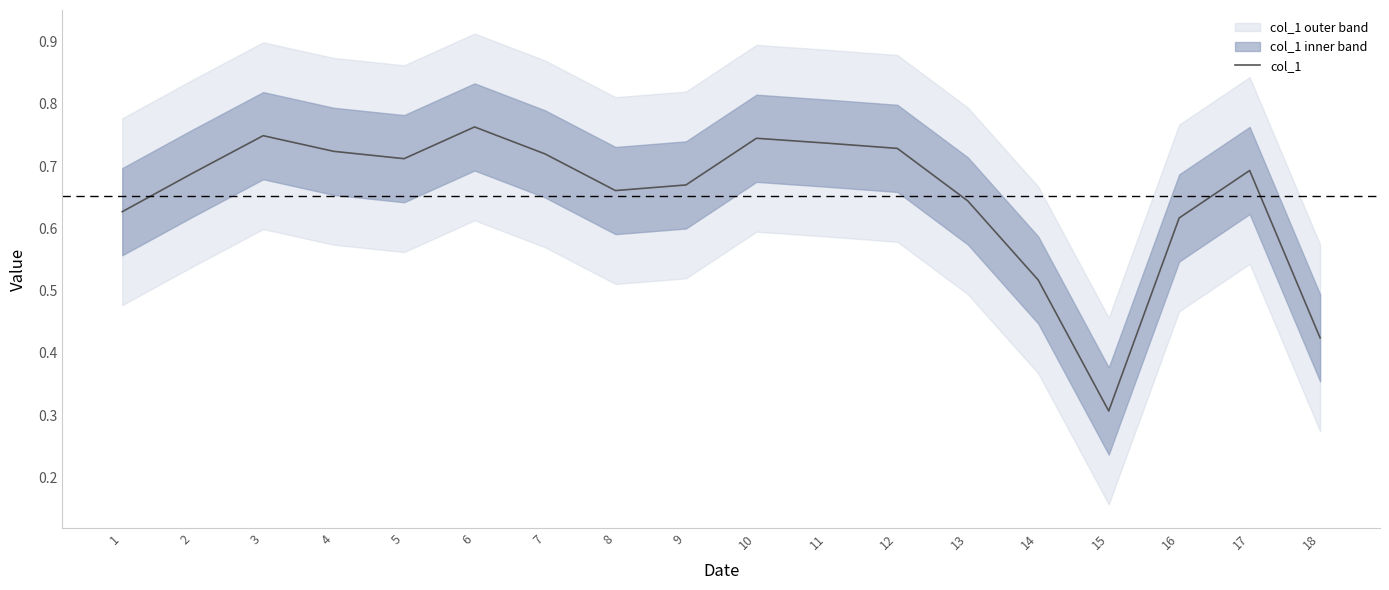

What is the value of the 3rd point from the left?

0.7